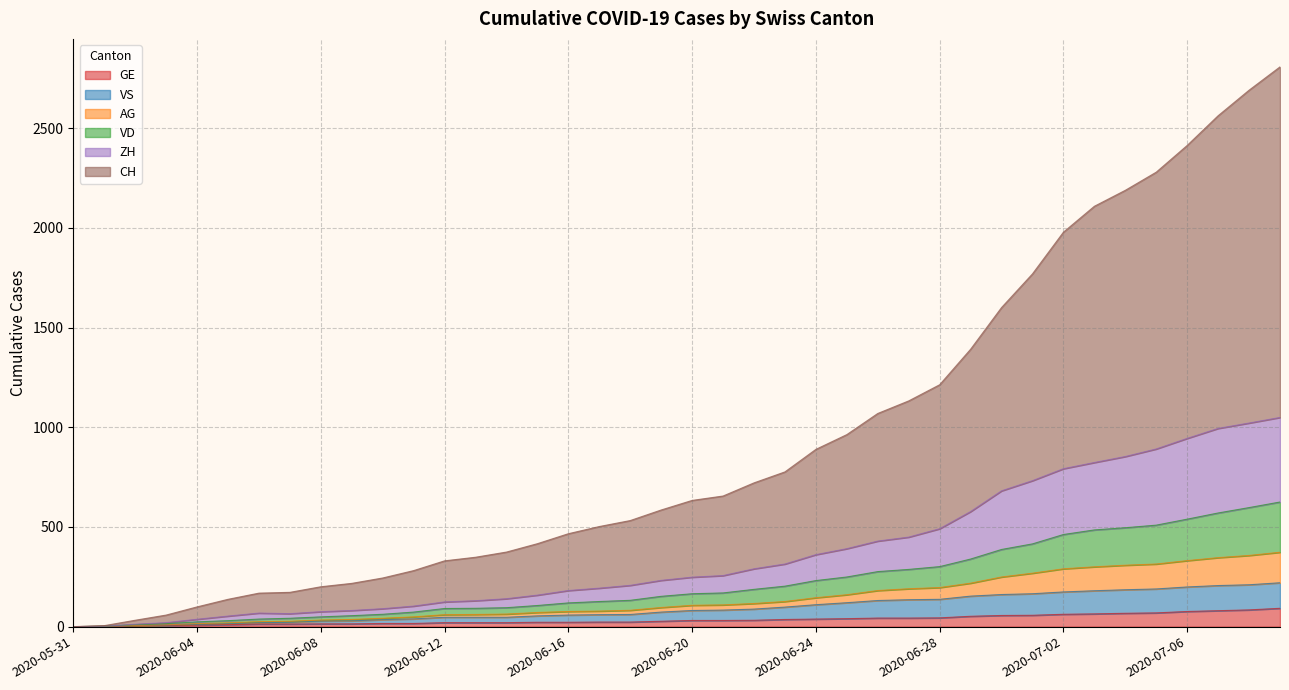

At which category is the sum across all series the highest?

2020-07-09